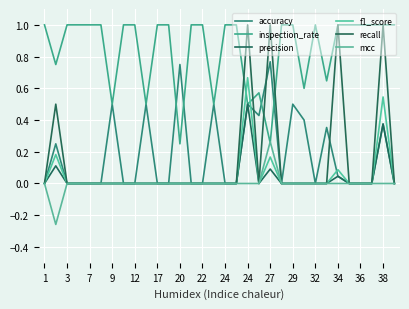

Which series has the largest range (max minus min)?

recall